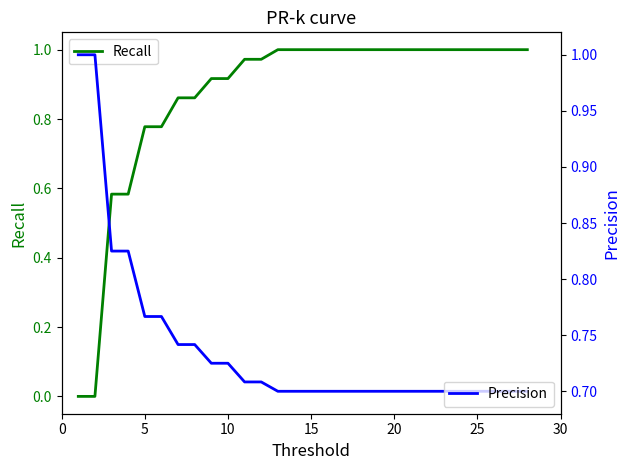

At how many categories does at least one series exceed 0?

28